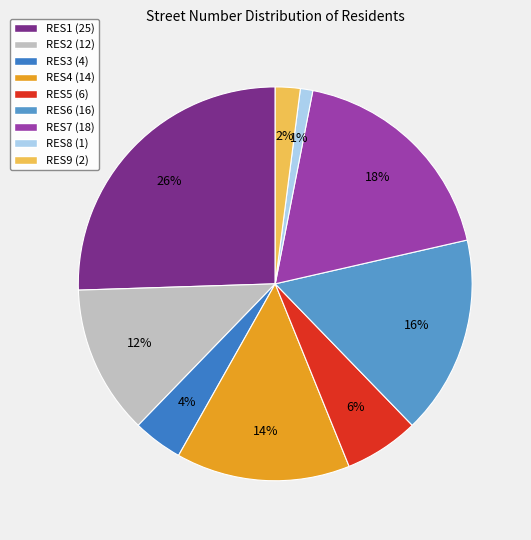

Count the number of slices in the pie.

9